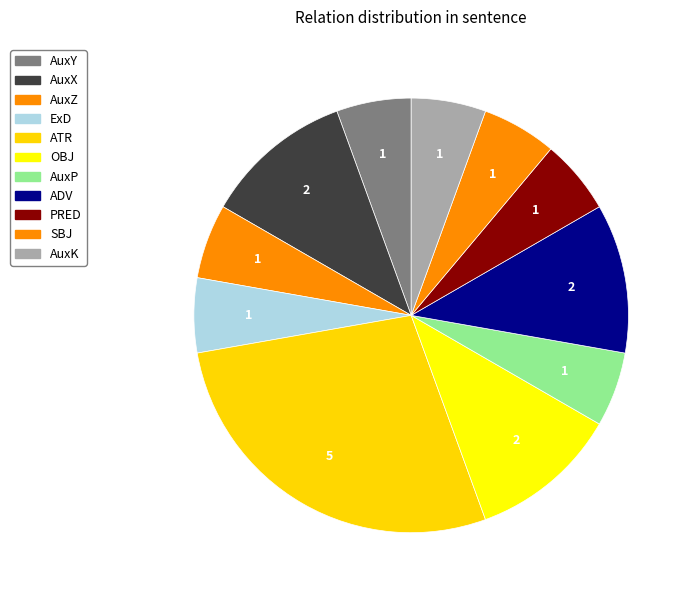

How many segments does this pie chart have?

11